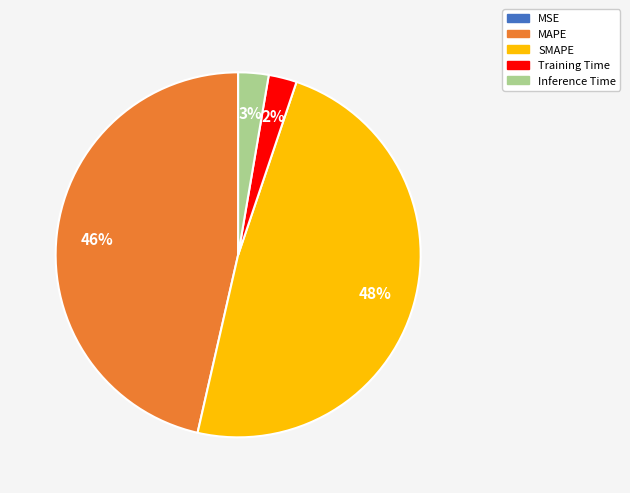

Is SMAPE the majority of the pie?

No